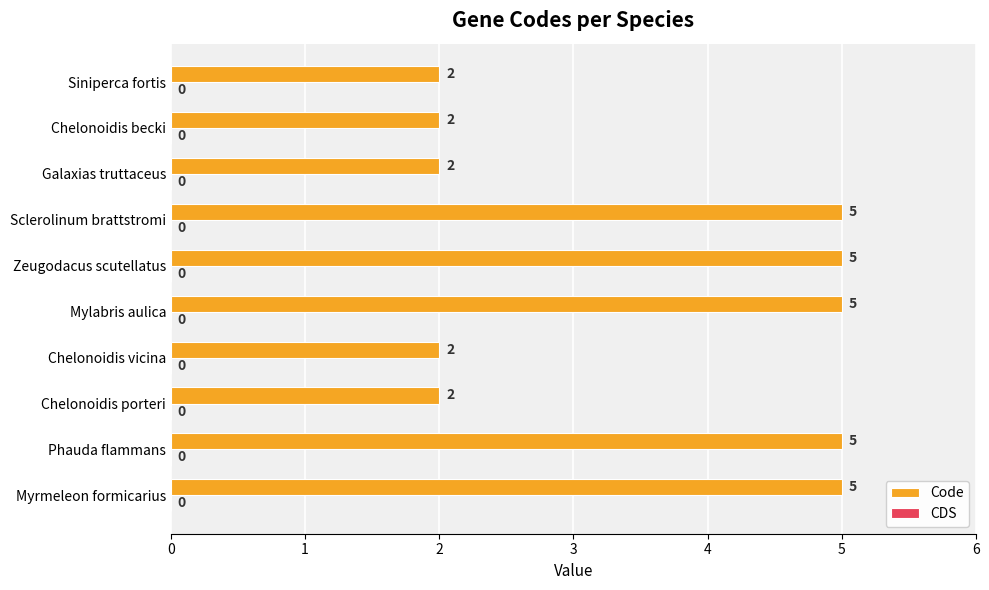

What value does the data have at Sclerolinum brattstromi?

5